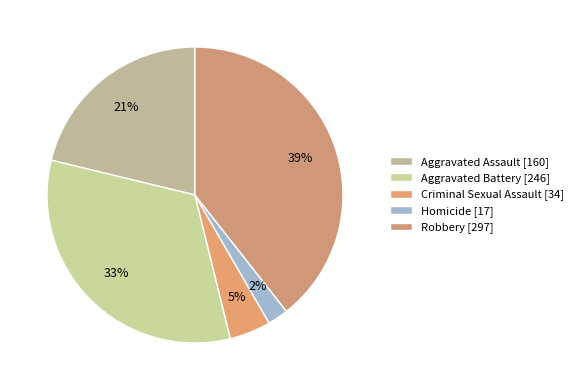

Is Aggravated Assault the majority of the pie?

No